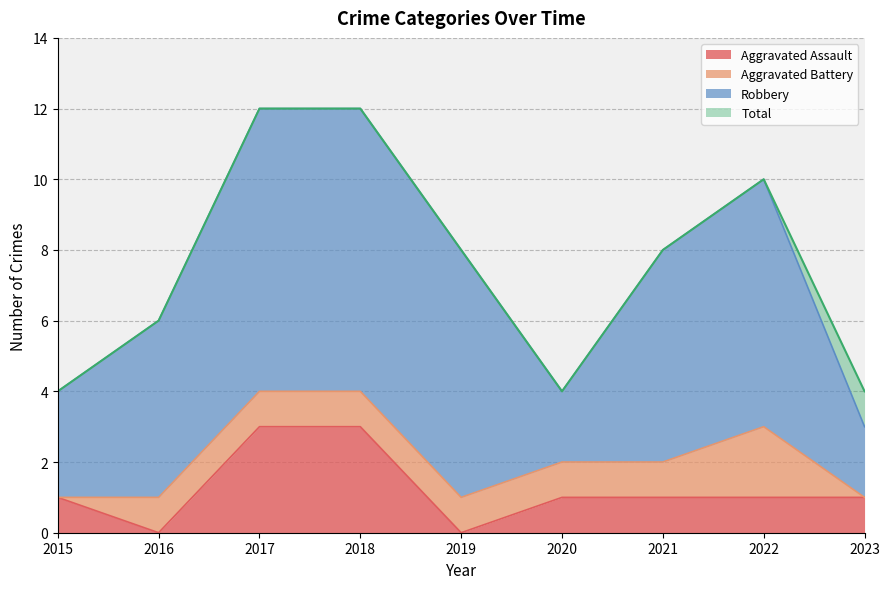

What are all the series names shown in the legend?

Aggravated Assault, Aggravated Battery, Robbery, Total